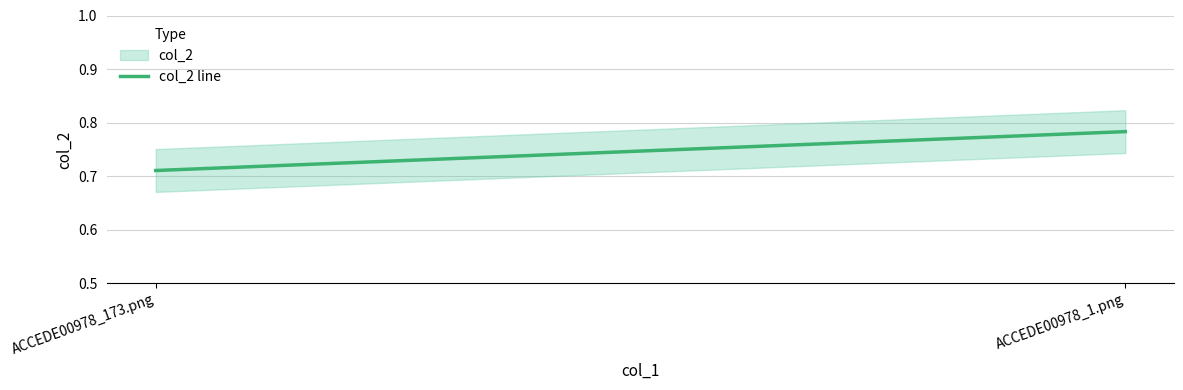

What is the label of the 1st point from the right?

ACCEDE00978_1.png